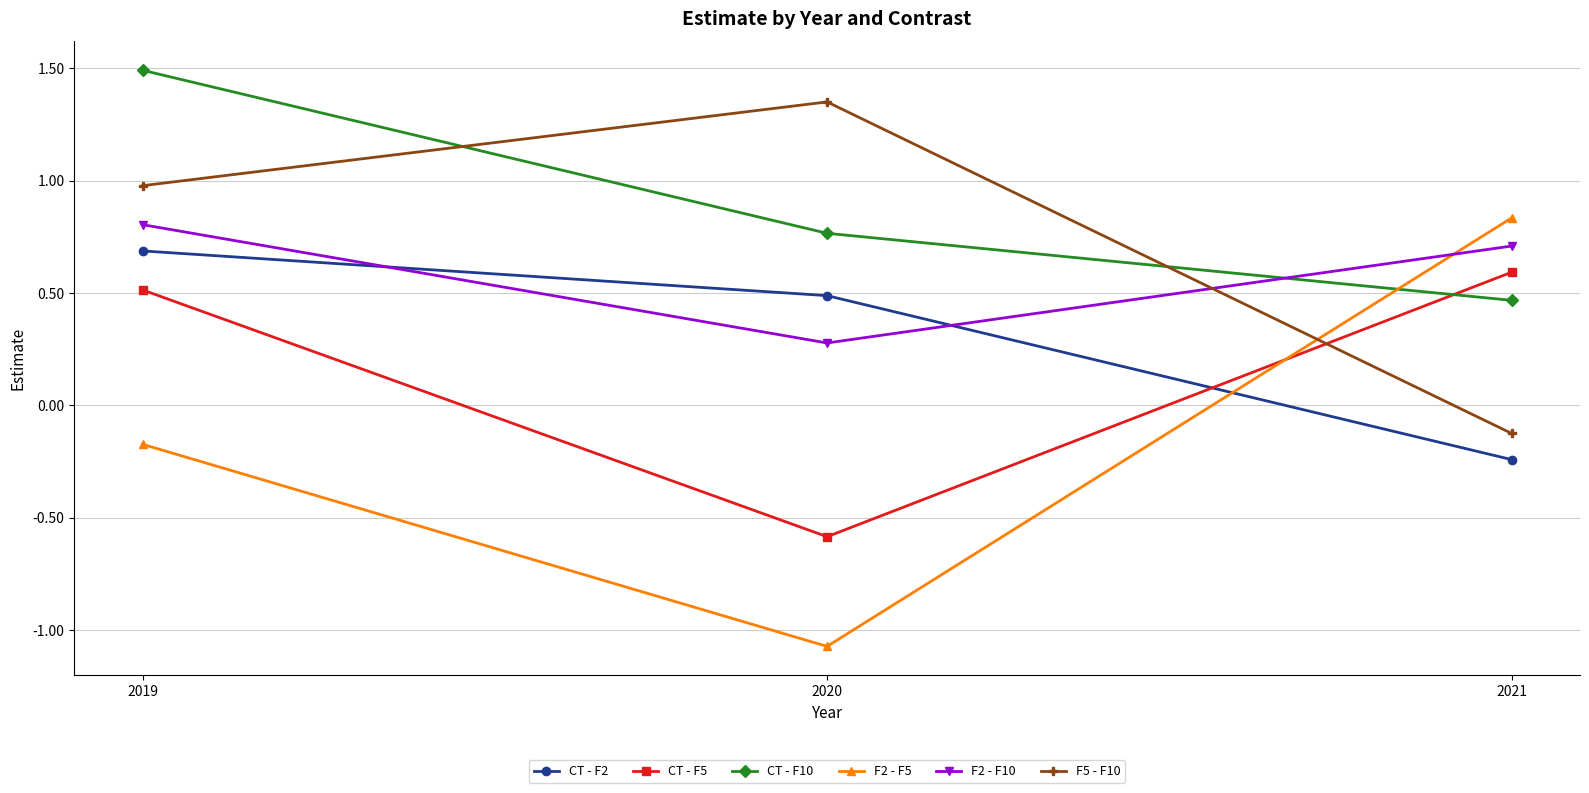

What is the spread (max minus min) of values at 2020?

2.4